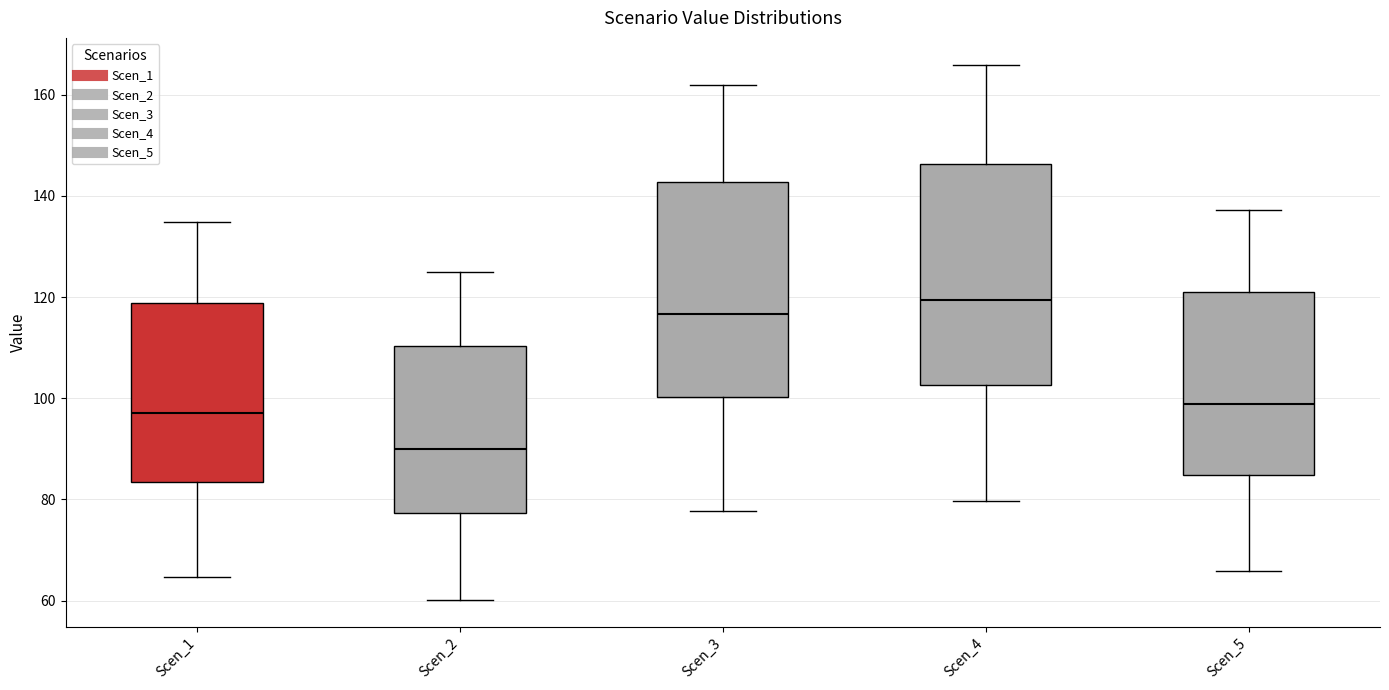

Reading left to right, transcribe this box plot: for each box, give where its median line is, the range the box spans, and where its two whiskers end, as read against the y-axis. The values are not printed on the chart, so give them approximately, as read against the axis.

Scen_1: median 98, box 84 to 118, whiskers 64 to 134
Scen_2: median 90, box 78 to 110, whiskers 60 to 126
Scen_3: median 116, box 100 to 142, whiskers 78 to 162
Scen_4: median 120, box 102 to 146, whiskers 80 to 166
Scen_5: median 98, box 84 to 122, whiskers 66 to 138